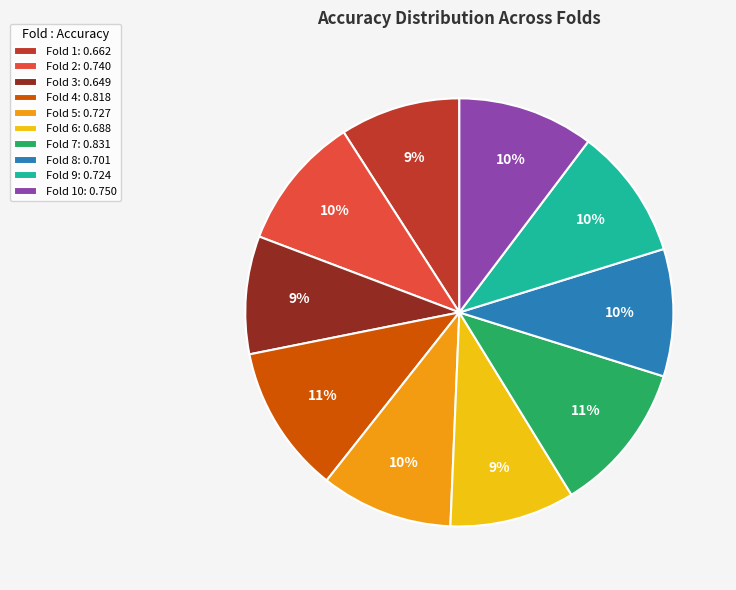

Is the sum of Fold 7: 0.831 and Fold 6: 0.688 greater than half?

No